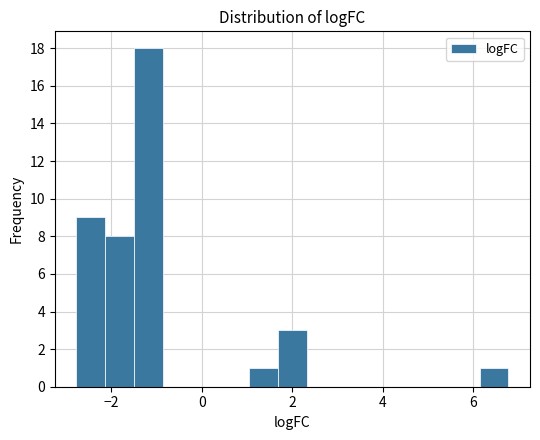

Around what value on the x-axis is the tallest bar? Give the approximate position of its centre, as read against the axis.

-1.2